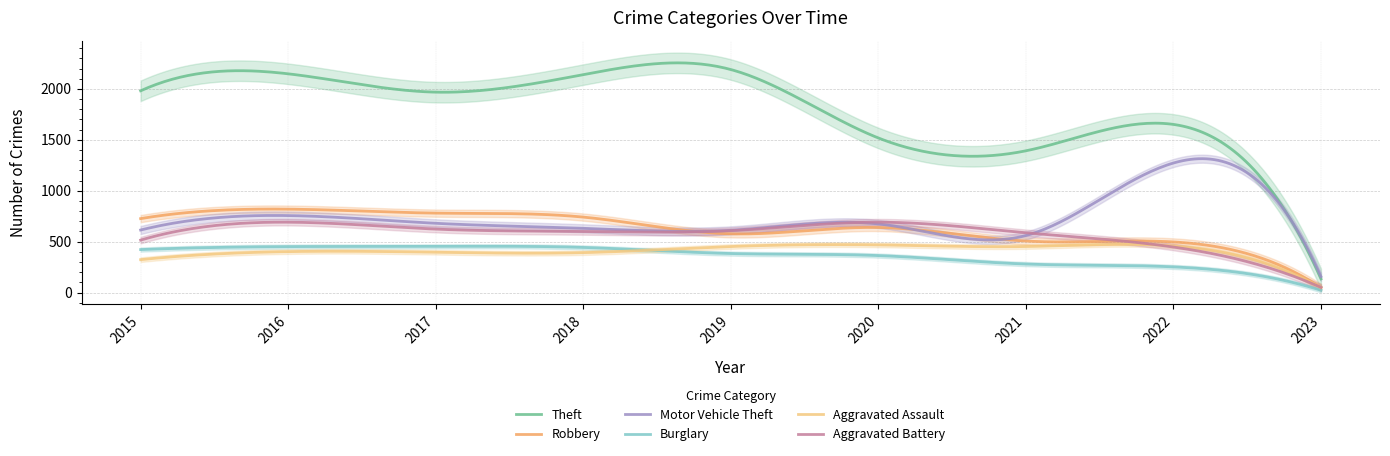

What is the approximate value of Burglary at 2021?

280